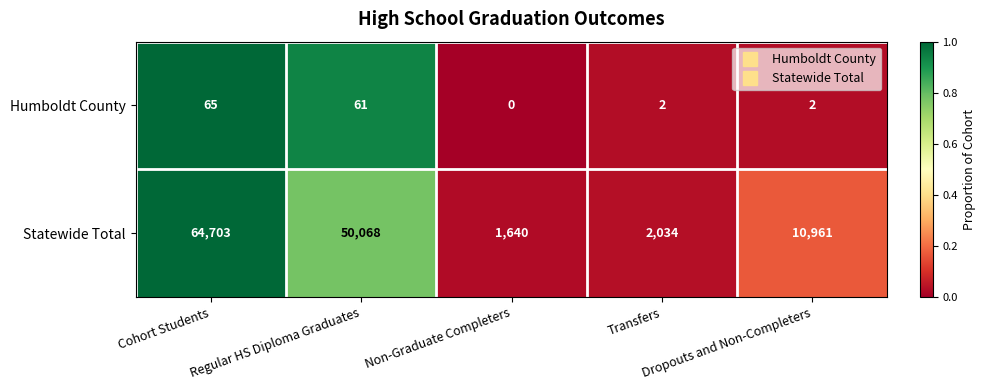

At how many categories does at least one series exceed 0?

5